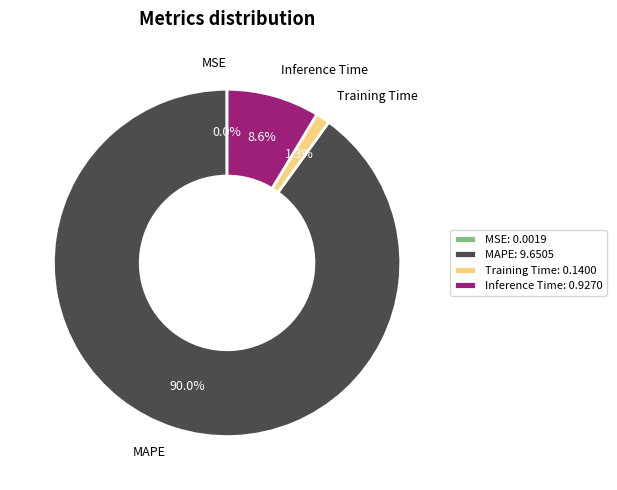

Does MAPE account for over 50% of the chart?

Yes